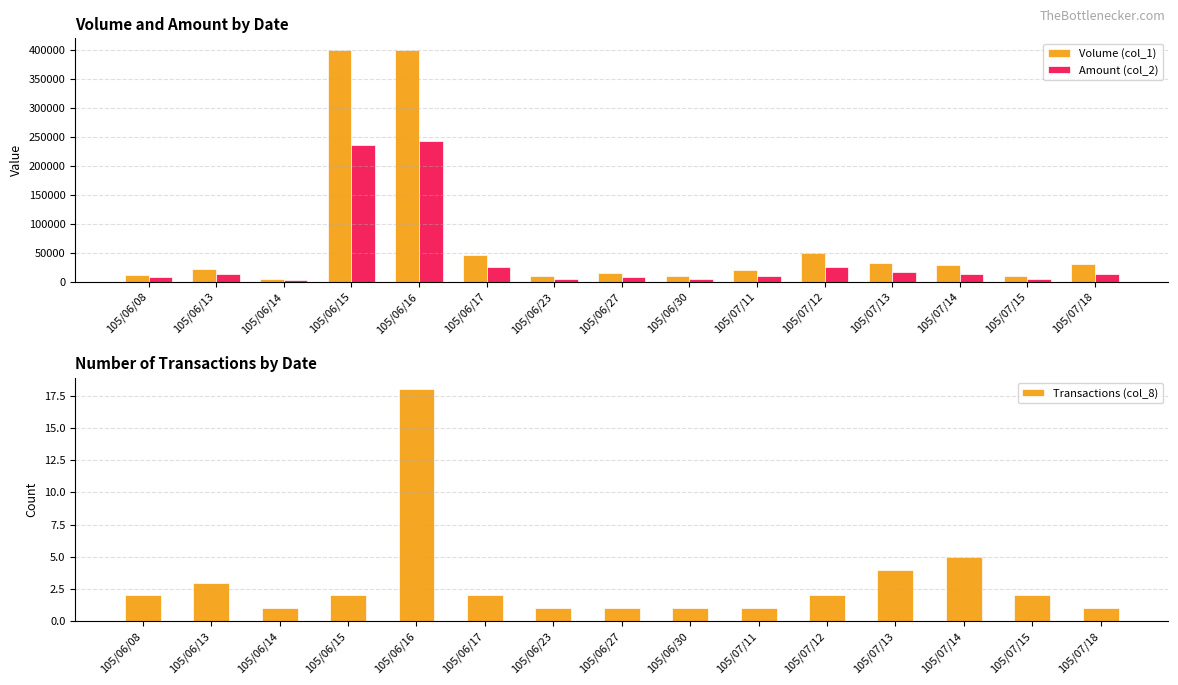

List the labels in order of Transactions (col_8) value, largest first.

105/06/16, 105/07/14, 105/07/13, 105/06/13, 105/06/08, 105/06/15, 105/06/17, 105/07/12, 105/07/15, 105/06/14, 105/06/23, 105/06/27, 105/06/30, 105/07/11, 105/07/18